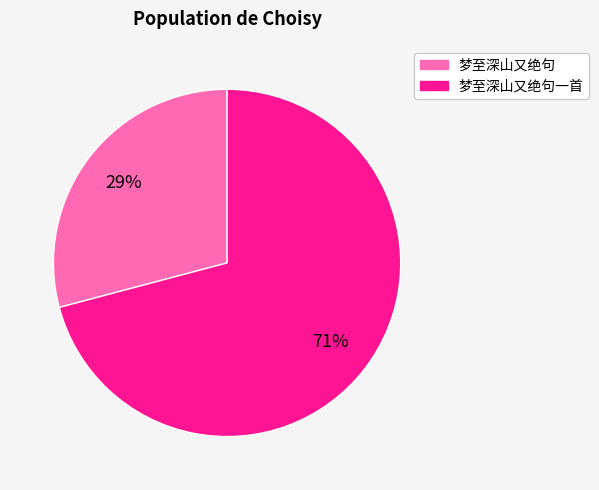

Is there a majority slice in this chart?

Yes